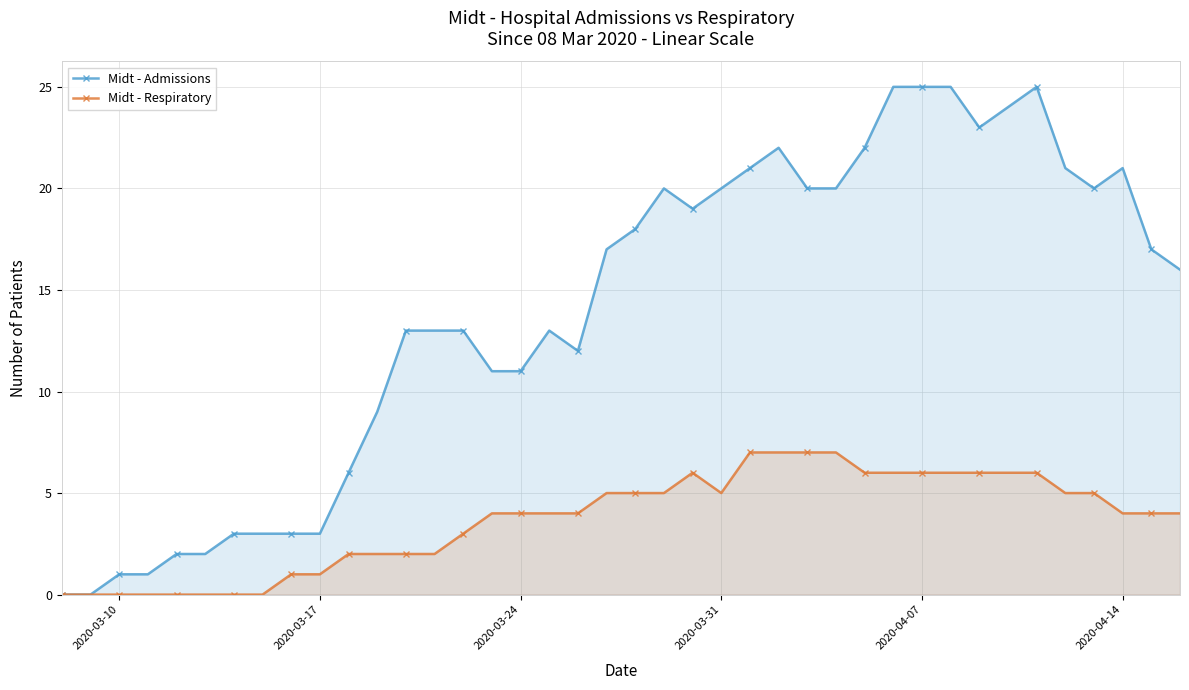

Rank the series by their maximum value, from lowest to highest.

Midt - Respiratory, Midt - Admissions